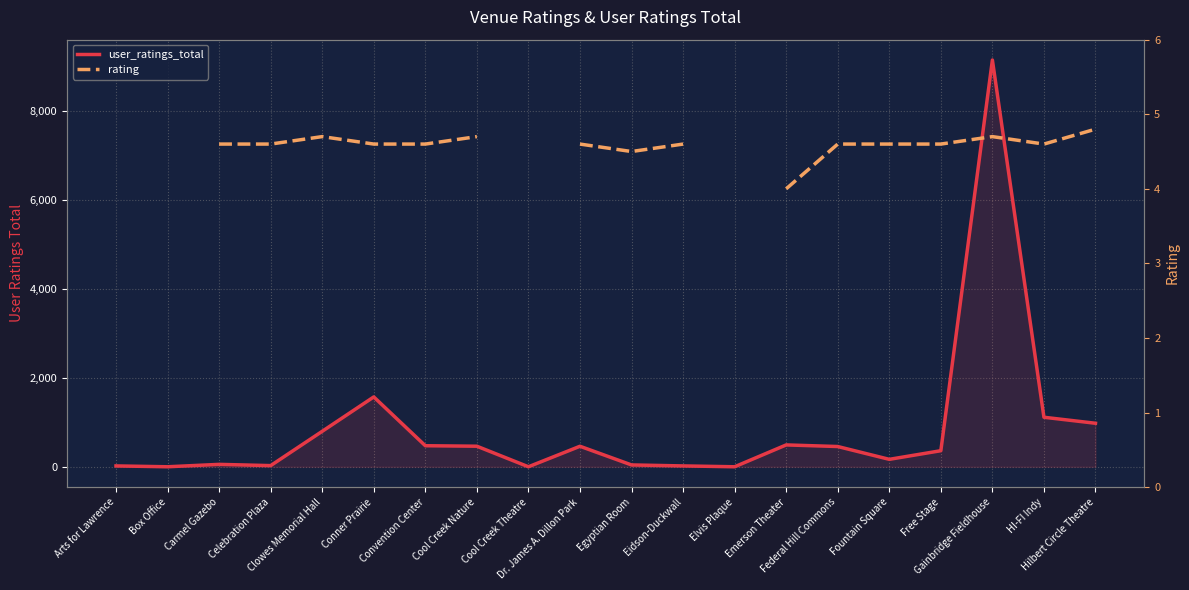

What is the label of the 16th point from the right?

Clowes Memorial Hall